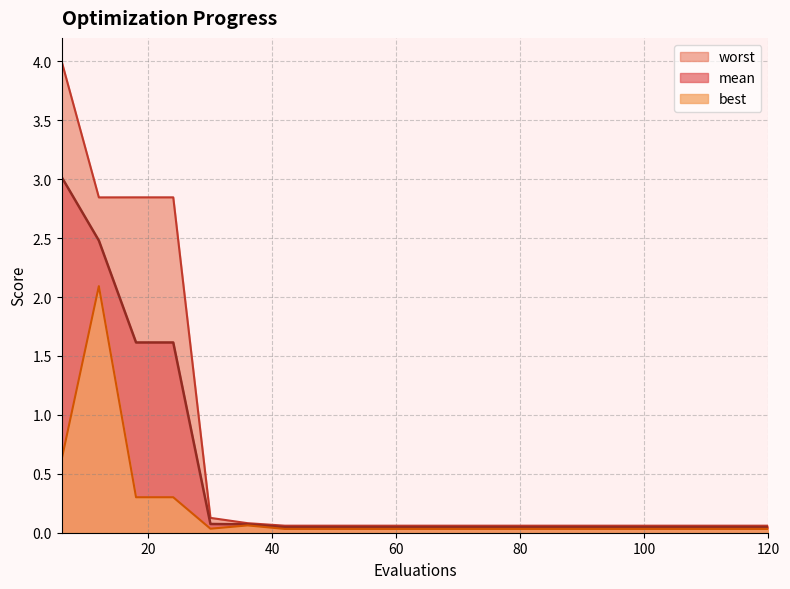

What is the total value across all series at 24?

4.8